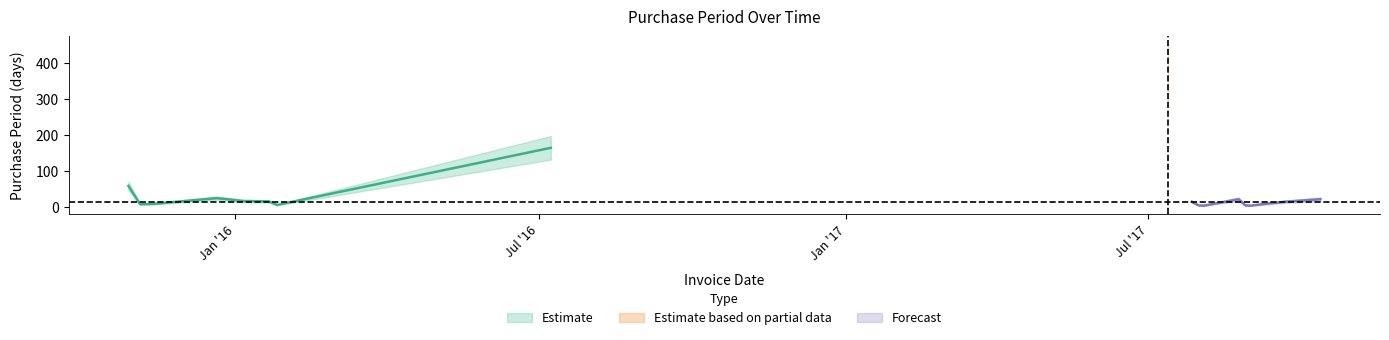

Reading right to left, what are all the values shown in this chart?

2017-10-12=21	2017-09-21=14	2017-09-07=7	2017-08-31=3	2017-08-28=4	2017-08-24=21	2017-08-03=3	2017-07-31=4	2017-07-27=14	2017-07-13=370	2016-07-08=164	2016-01-26=5	2016-01-21=15	2016-01-06=16	2015-12-21=24	2015-11-27=14	2015-11-13=8	2015-11-05=7	2015-10-29=58